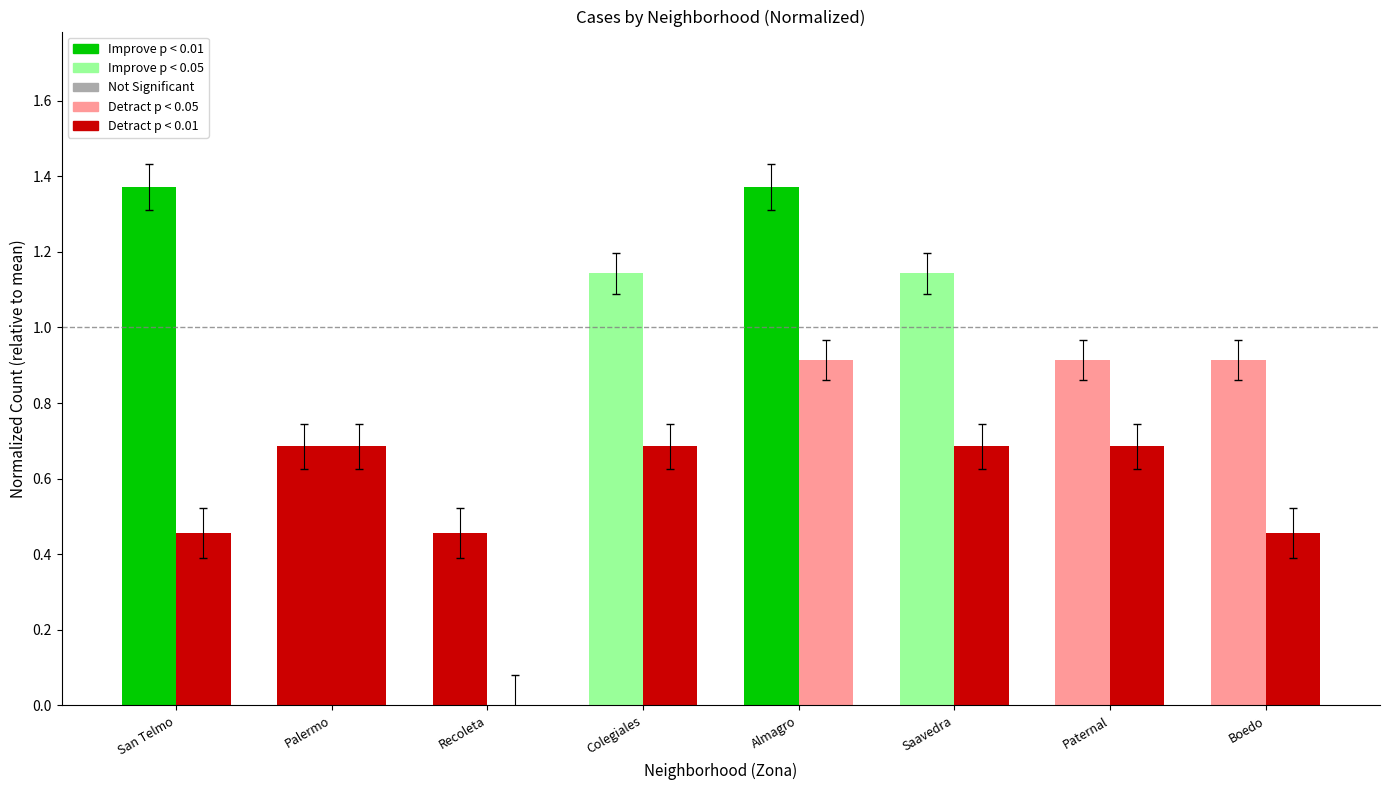

How many data points does each series have?

8